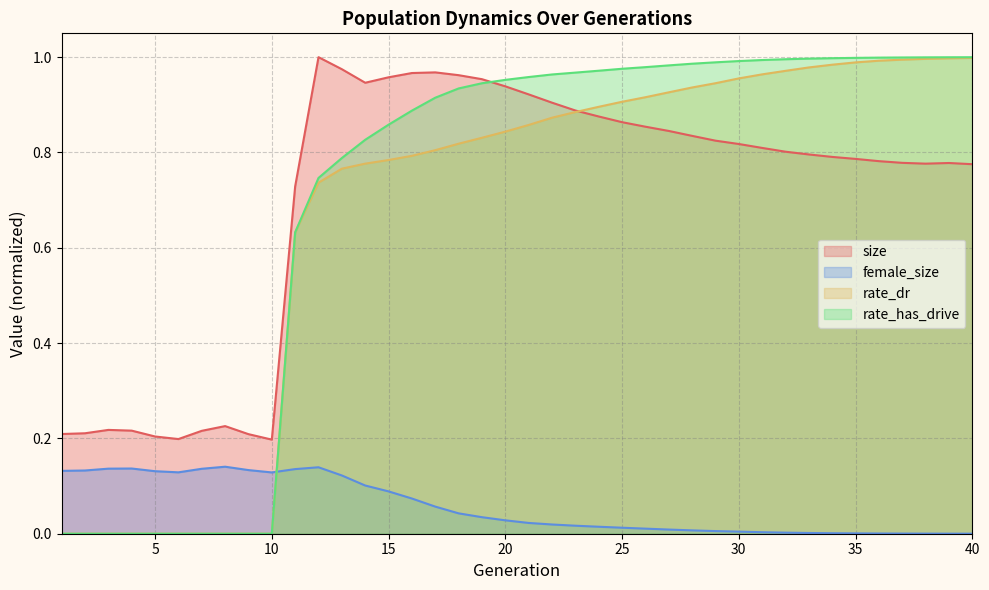

Does the chart display data point markers on the line(s)?

No